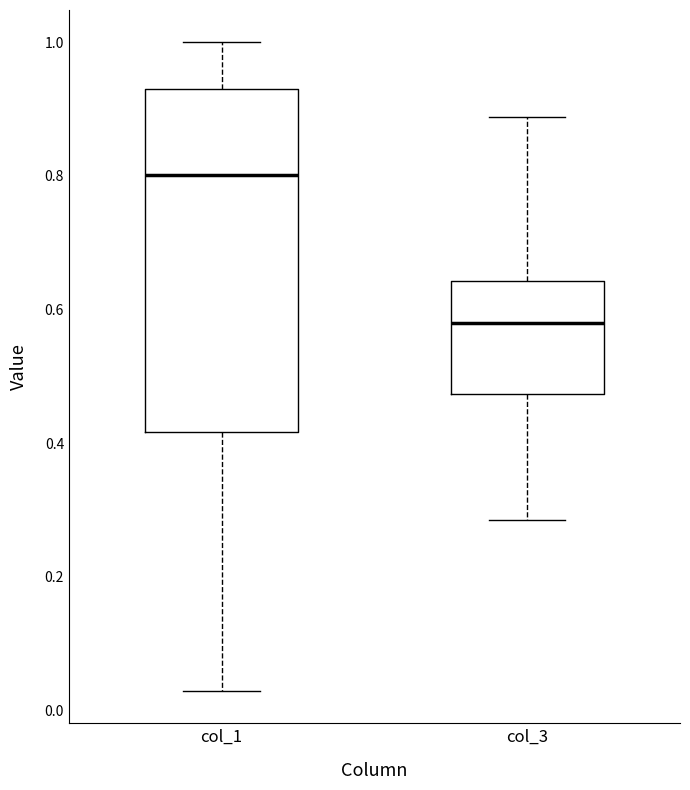

Comparing the boxes themselves (not the whiskers), which one is the tallest?

col_1